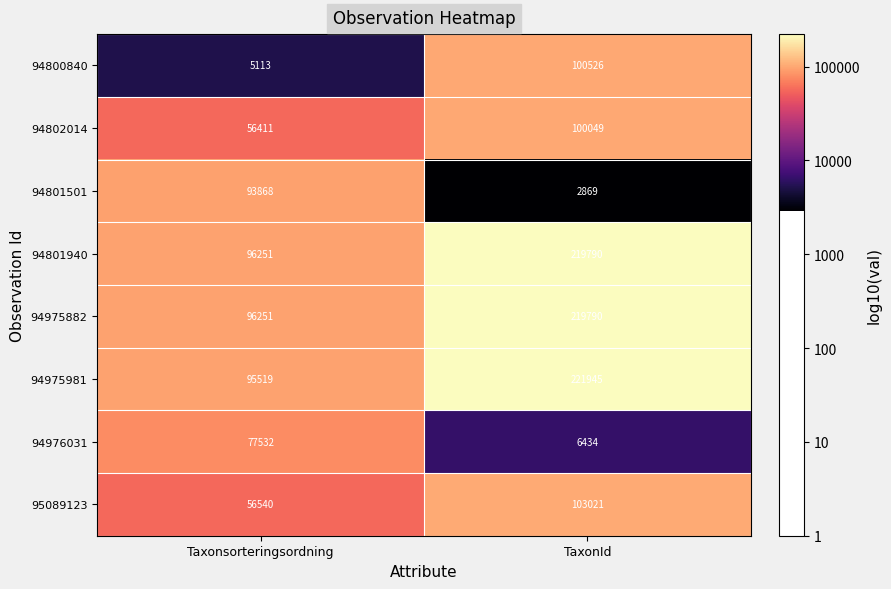

What is the maximum value for 94801501?

93868